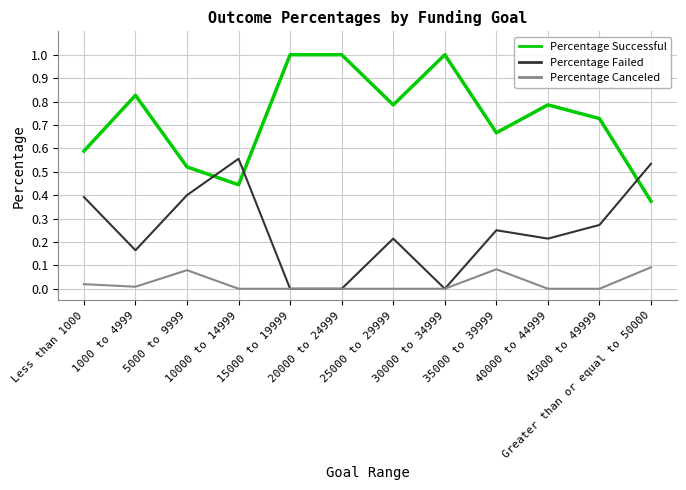

Which series has the largest total across all categories?

Percentage Successful